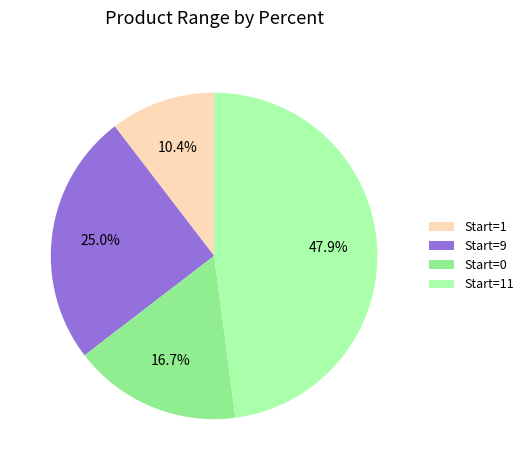

Which slice is the smallest?

Start=1